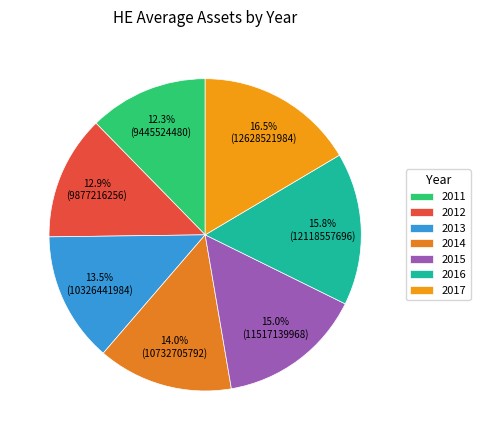

Rank the categories by value from lowest to highest.

2011, 2012, 2013, 2014, 2015, 2016, 2017